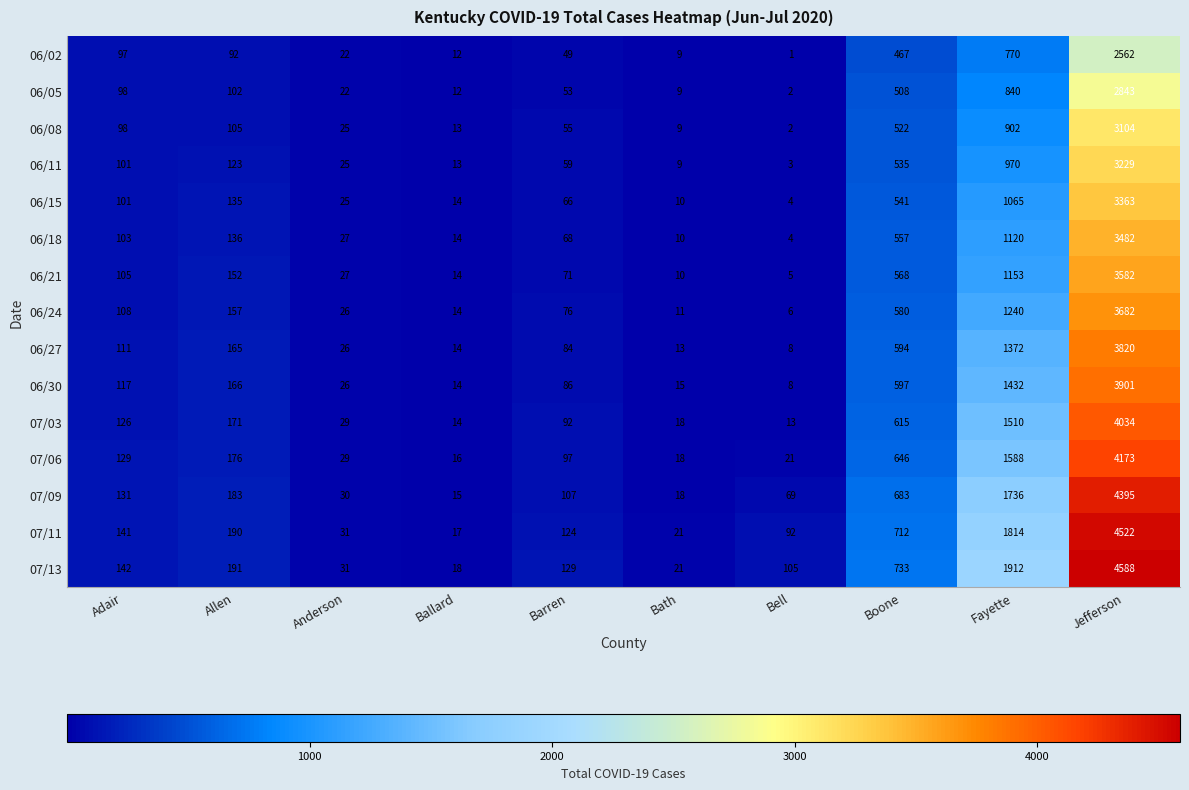

Which series changed the most between Bath and Jefferson?

07/13